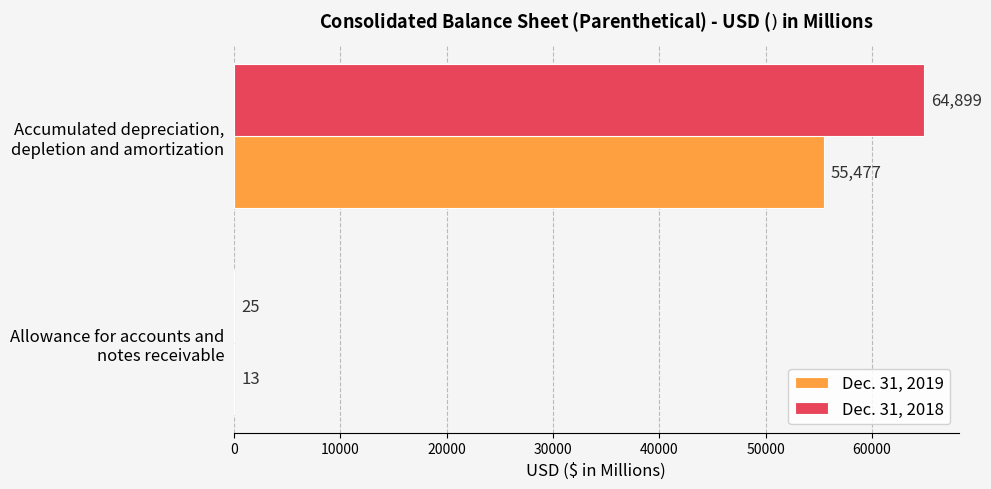

What is the highest value of the Dec. 31, 2018 series?

64899